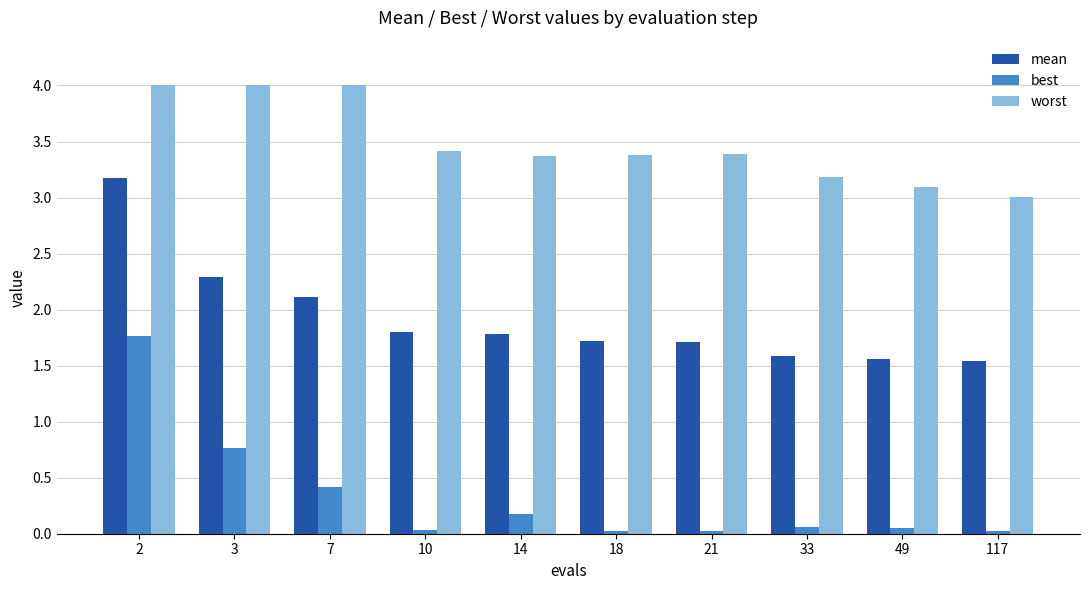

The value of best at 10 is 0.0. True or false?

True